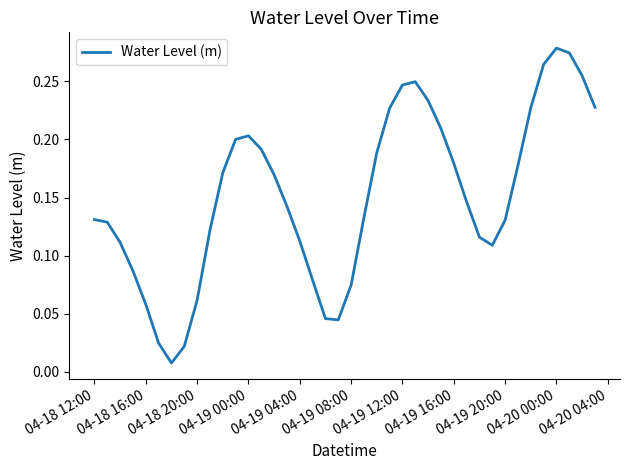

Reading left to right, list all the values displayed in this chart.

0.1	0.1	0.1	0.1	0.1	0.0	0.0	0.0	0.1	0.1	0.2	0.2	0.2	0.2	0.2	0.1	0.1	0.1	0.0	0.0	0.1	0.1	0.2	0.2	0.2	0.2	0.2	0.2	0.2	0.1	0.1	0.1	0.1	0.2	0.2	0.3	0.3	0.3	0.3	0.2